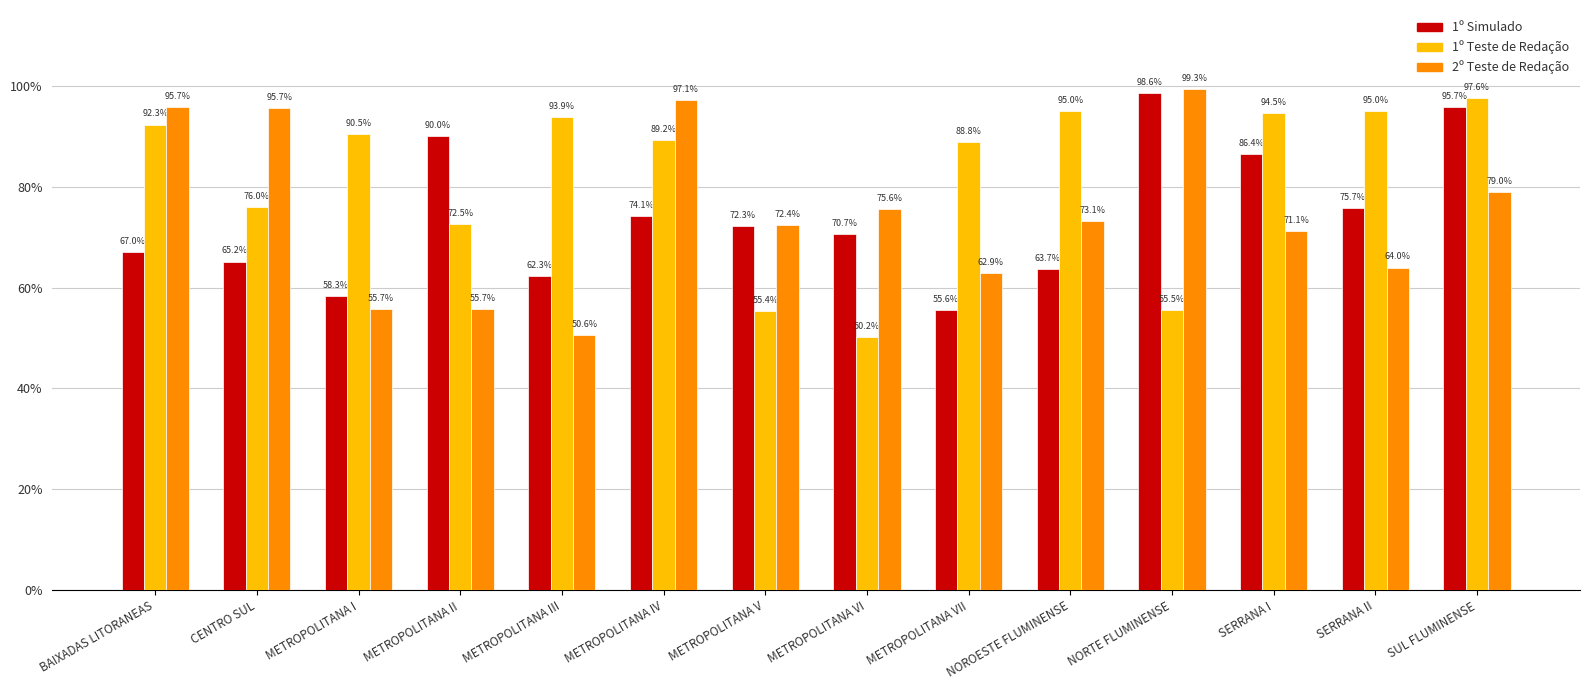

What are all the series names shown in the legend?

1º Simulado, 1º Teste de Redação, 2º Teste de Redação